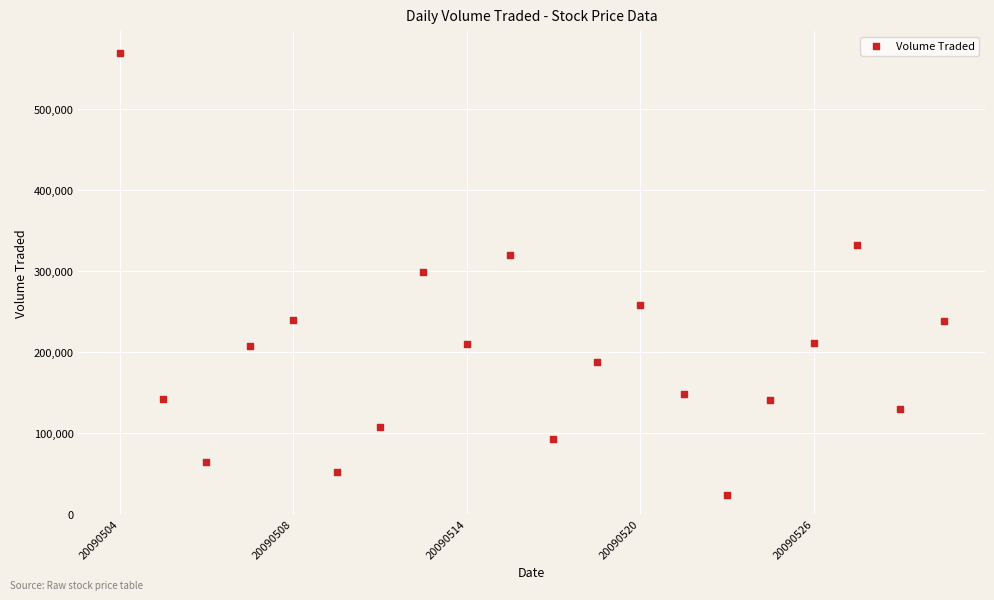

What is the range of Y values (max minus min)?

546000